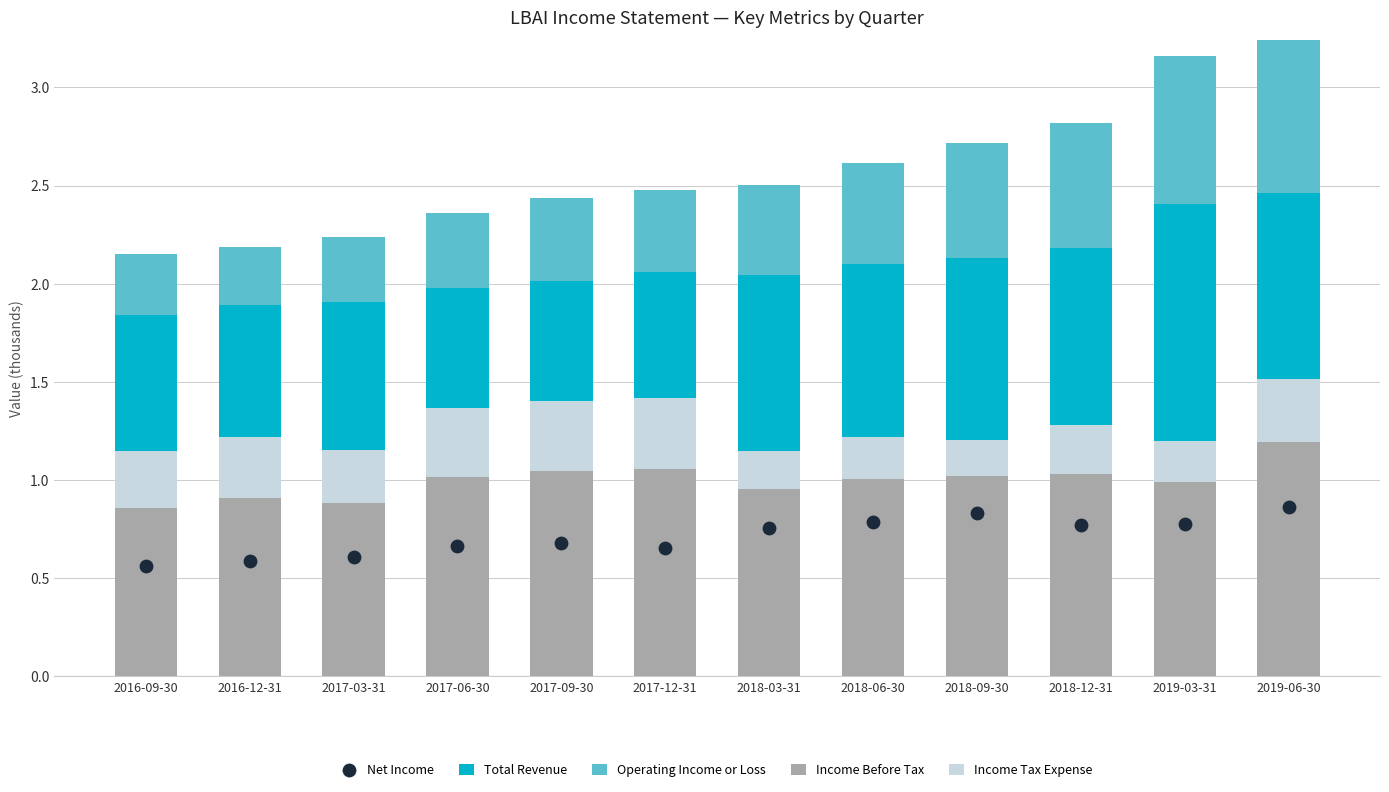

What are all the series names shown in the legend?

Total Revenue, Operating Income or Loss, Income Before Tax, Income Tax Expense, Net Income